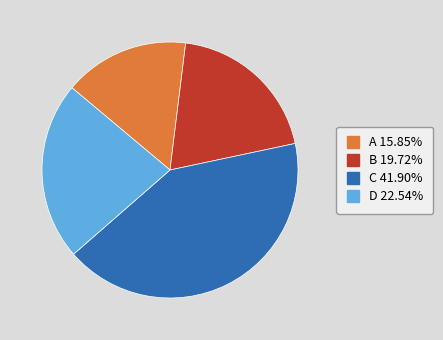

Between A and C, which is larger?

C